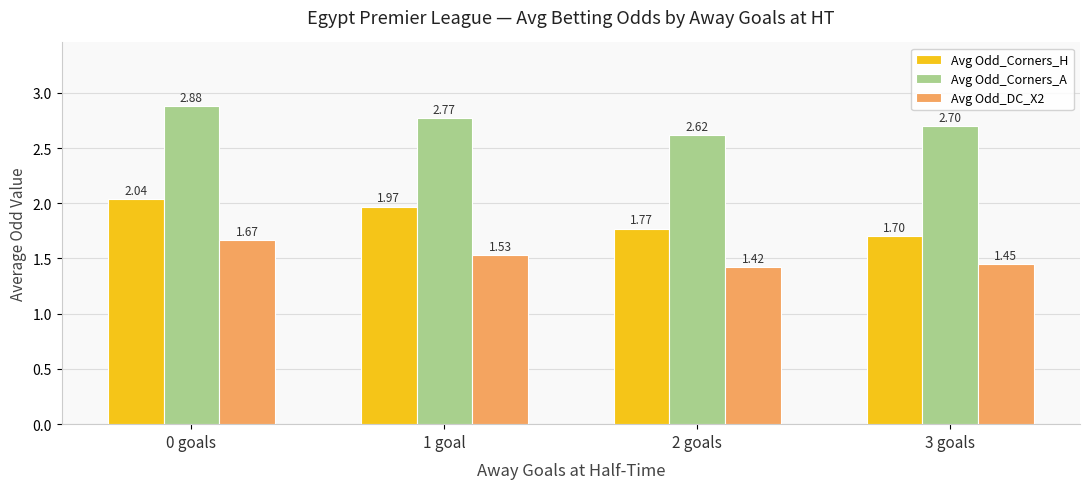

What is the sum of all Avg Odd_DC_X2 values?

6.1